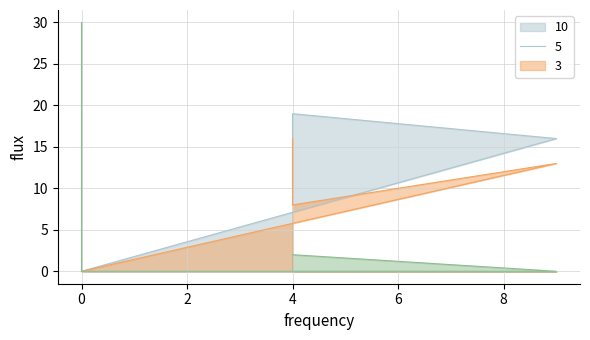

What is the label of the 7th point from the right?

4